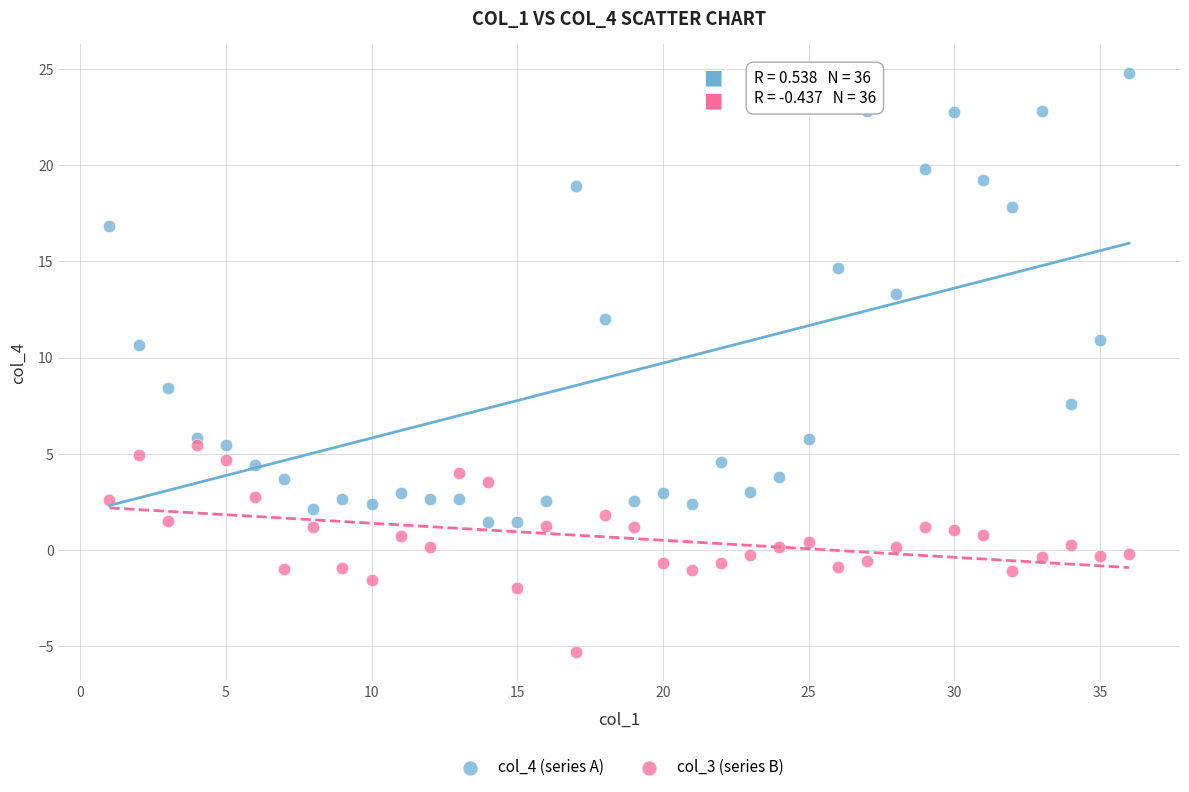

Which series has the largest Y range (max minus min)?

col_4 (series A)